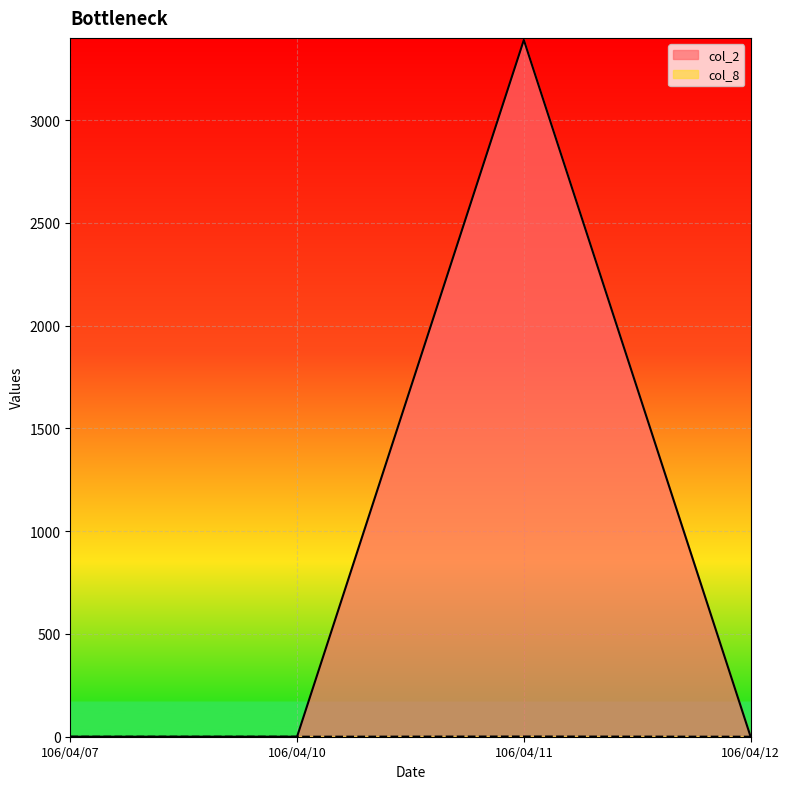

Does the chart display data point markers on the line(s)?

No